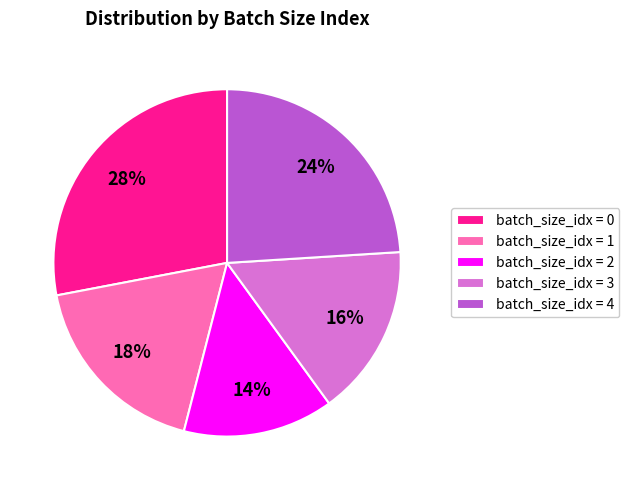

Which has a higher value, batch_size_idx = 3 or batch_size_idx = 0?

batch_size_idx = 0